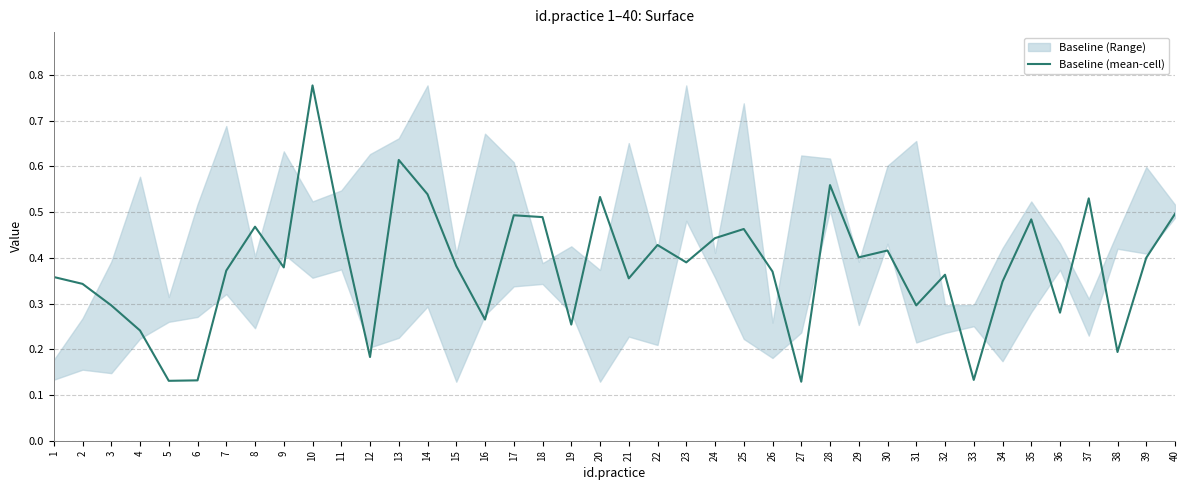

Which has a higher value, 23 or 25?

25